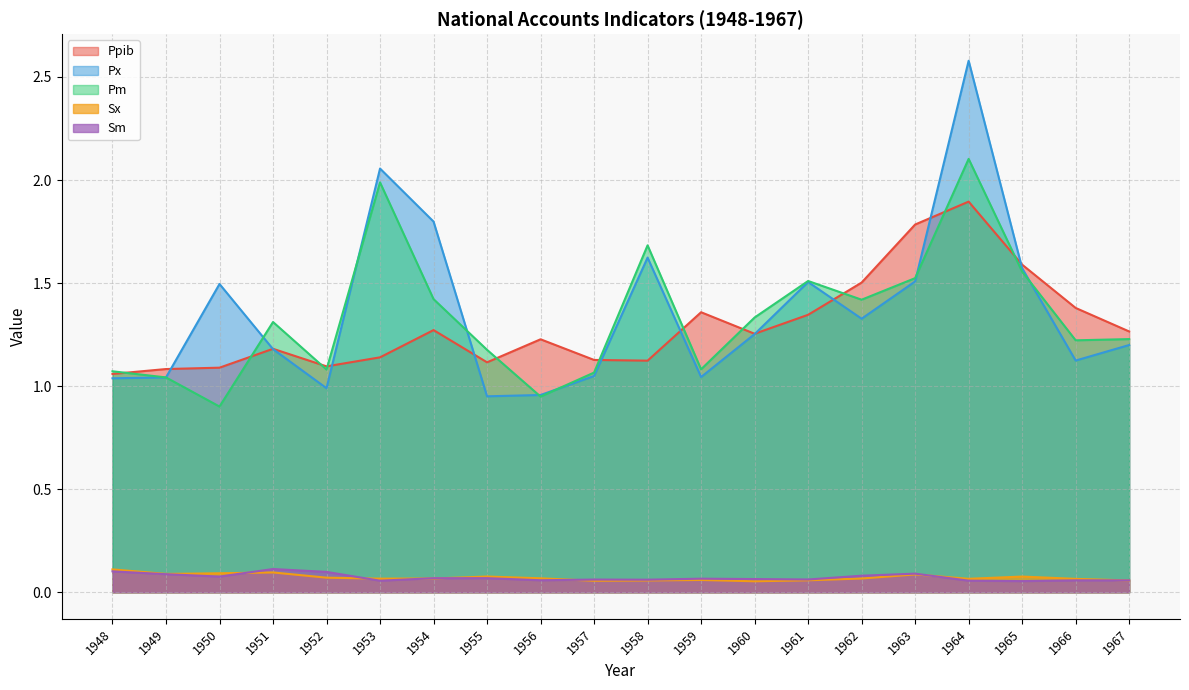

Is it true that Px equals 0.4 at 1953?

False